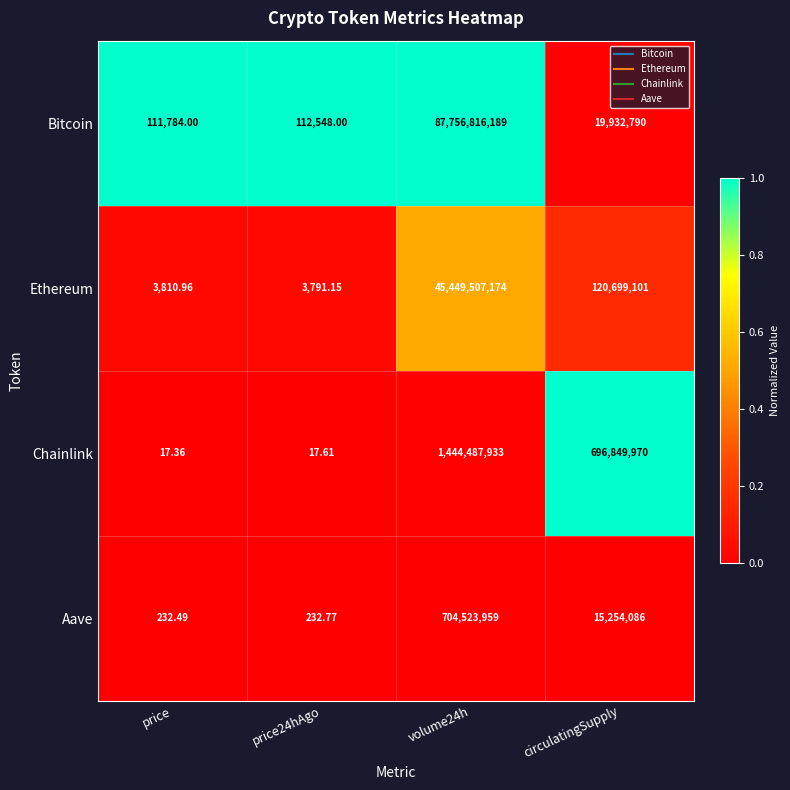

Which label corresponds to the smallest value in the chart?

price